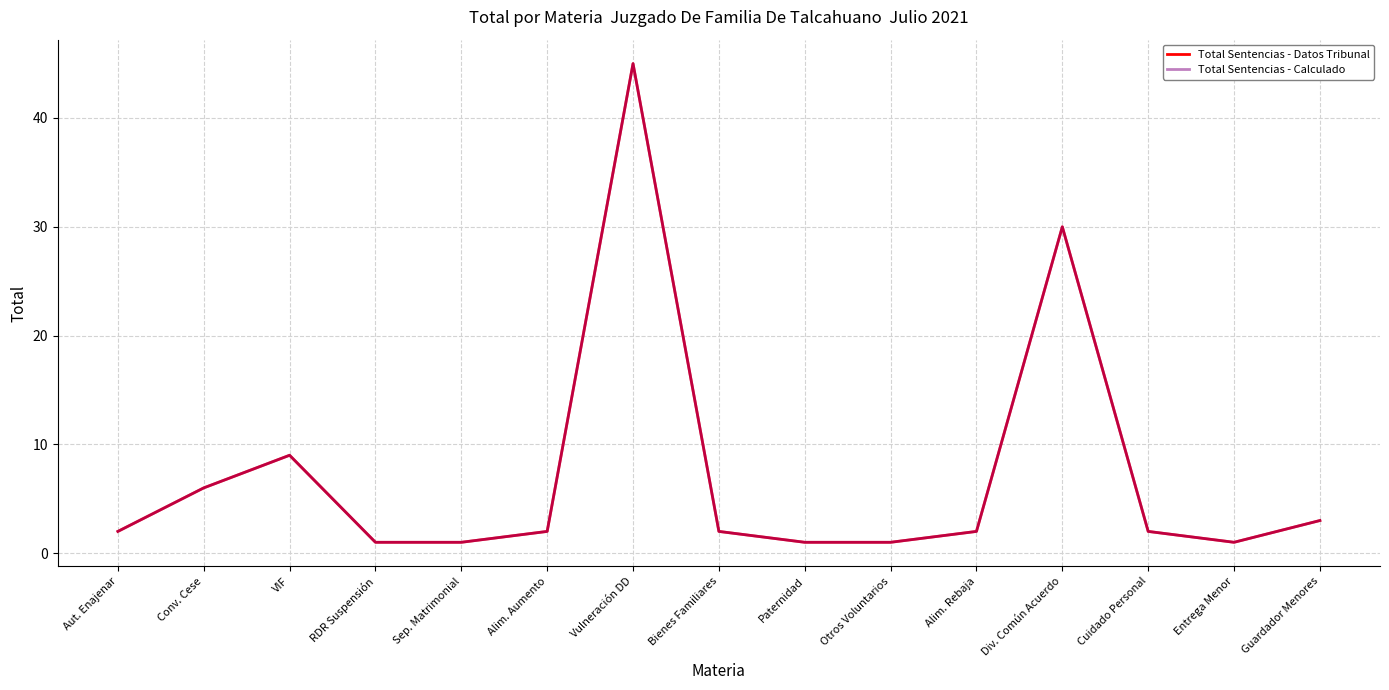

What is the label of the 14th point from the left?

Entrega Menor